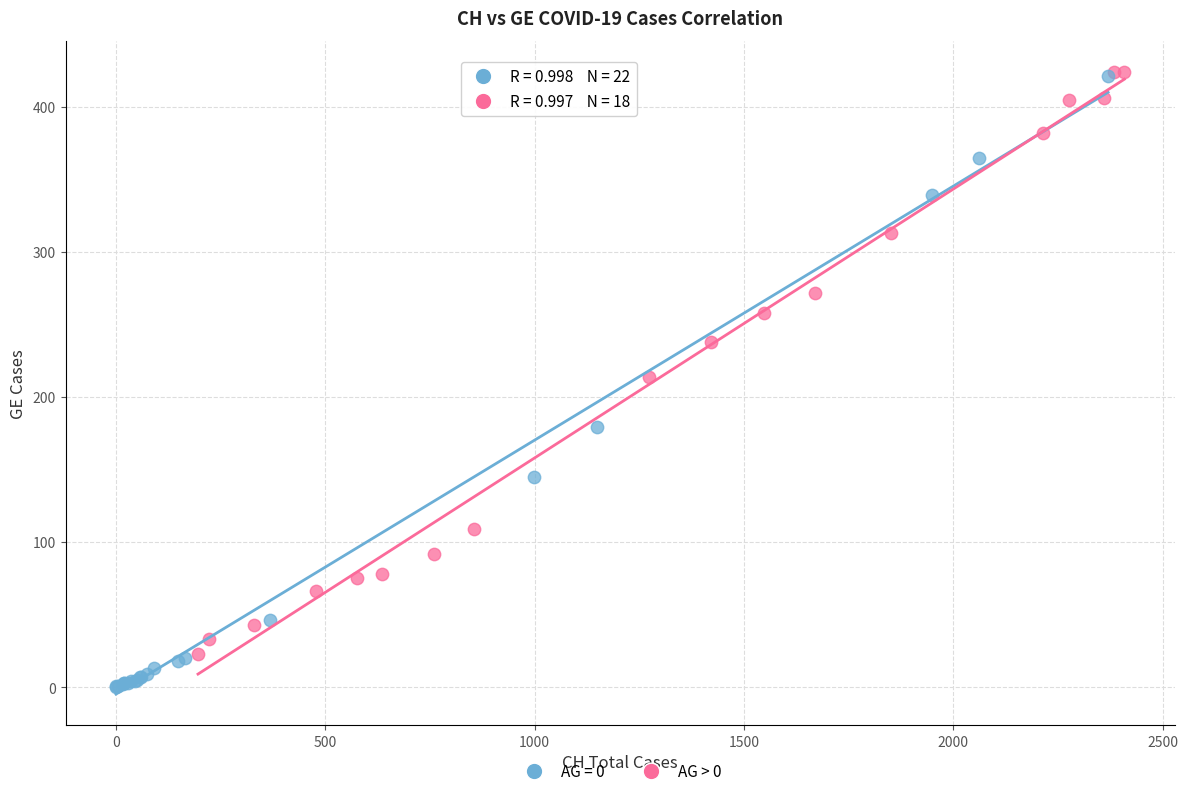

Which series has the largest Y range (max minus min)?

AG = 0